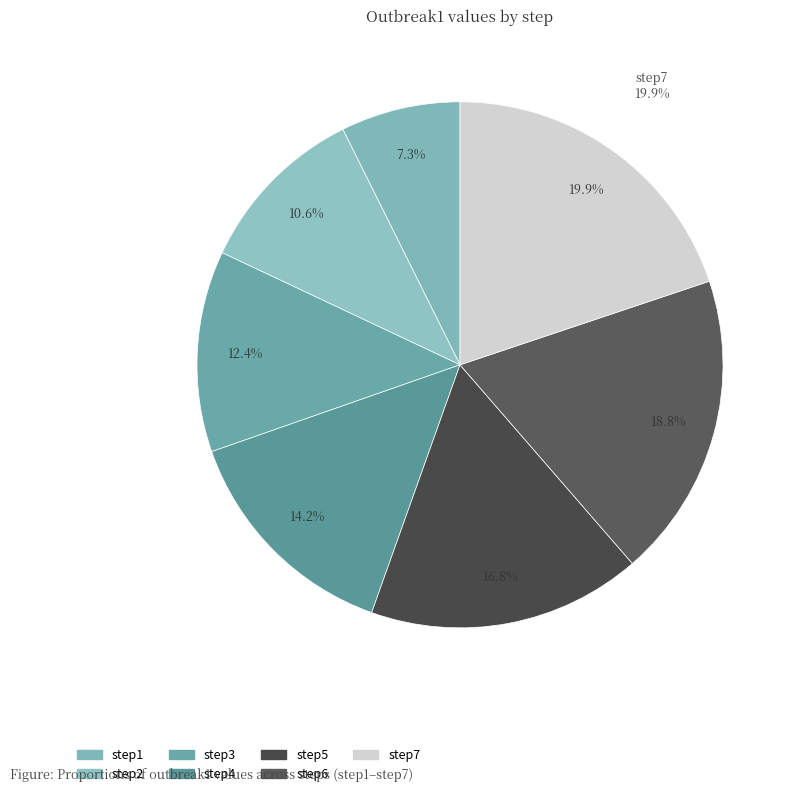

What percentage is the step5 slice, to the nearest percent?

17%